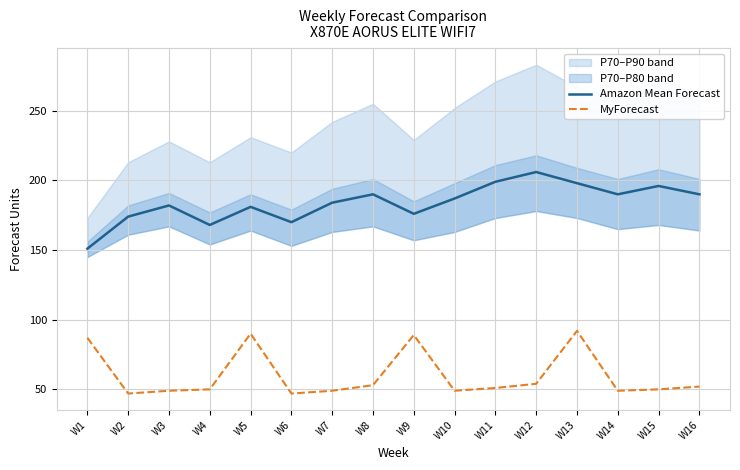

At which category is the sum across all series the highest?

W13